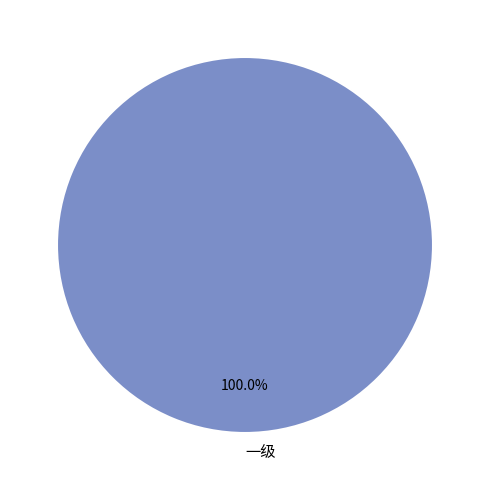

Does 一级 account for over 50% of the chart?

Yes